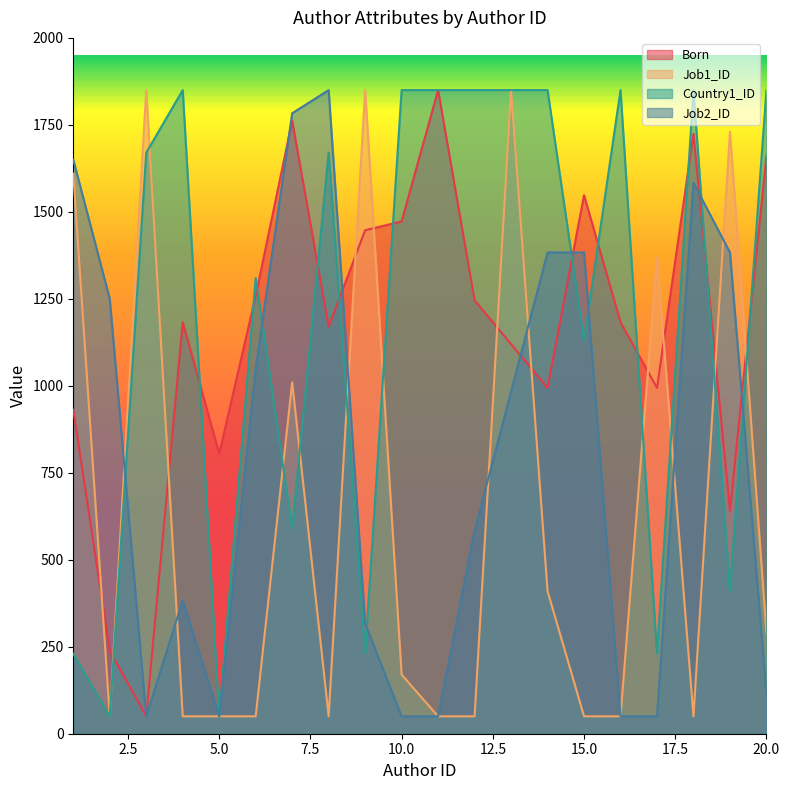

Where do Born and Country1_ID first cross each other?

2 and 3